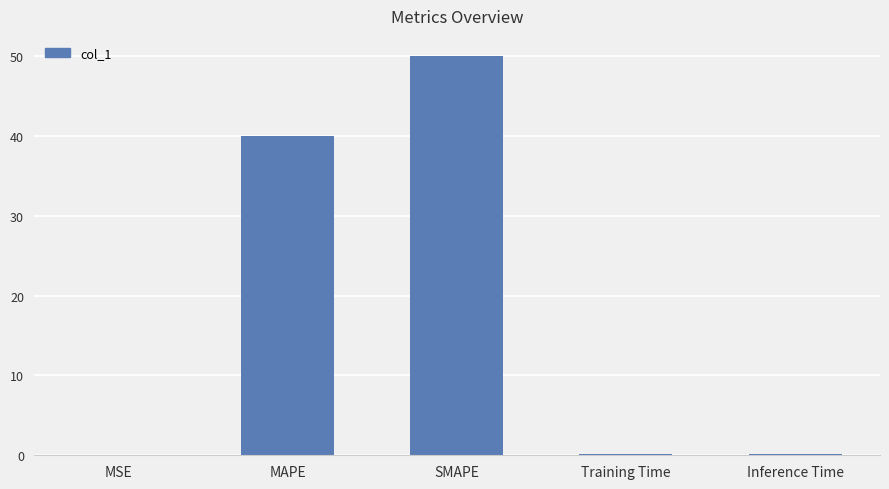

What value does the data have at SMAPE?

50.0